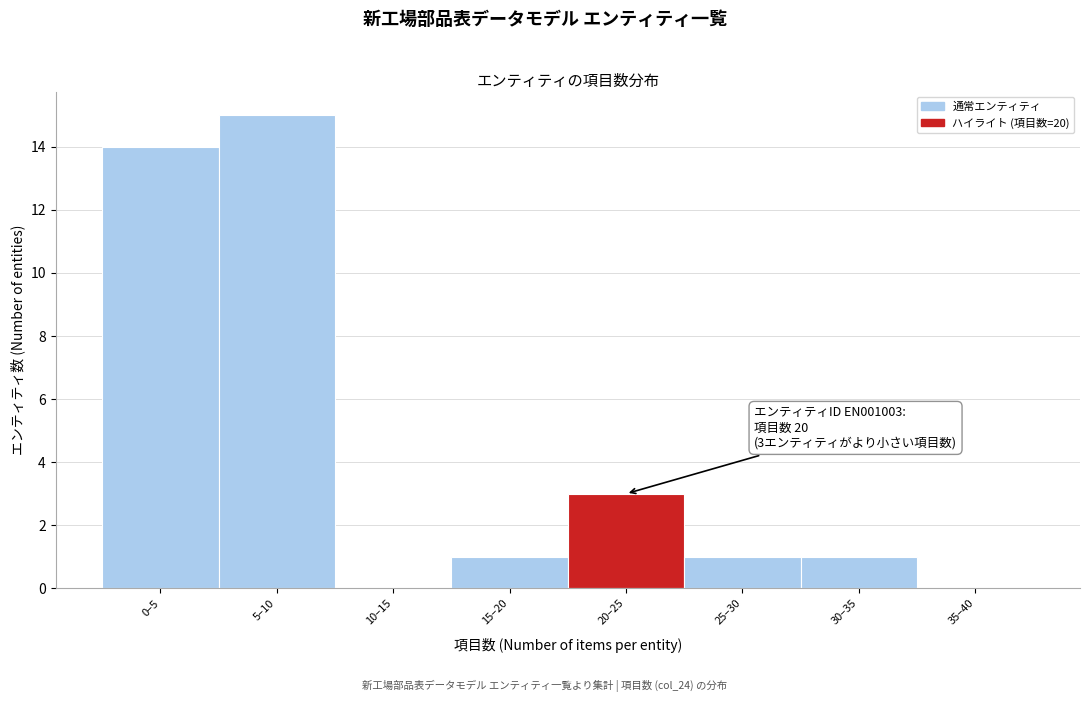

Reading left to right, transcribe all the data shown in this chart.

0–5=14	5–10=15	10–15=0	15–20=1	20–25=3	25–30=1	30–35=1	35–40=0